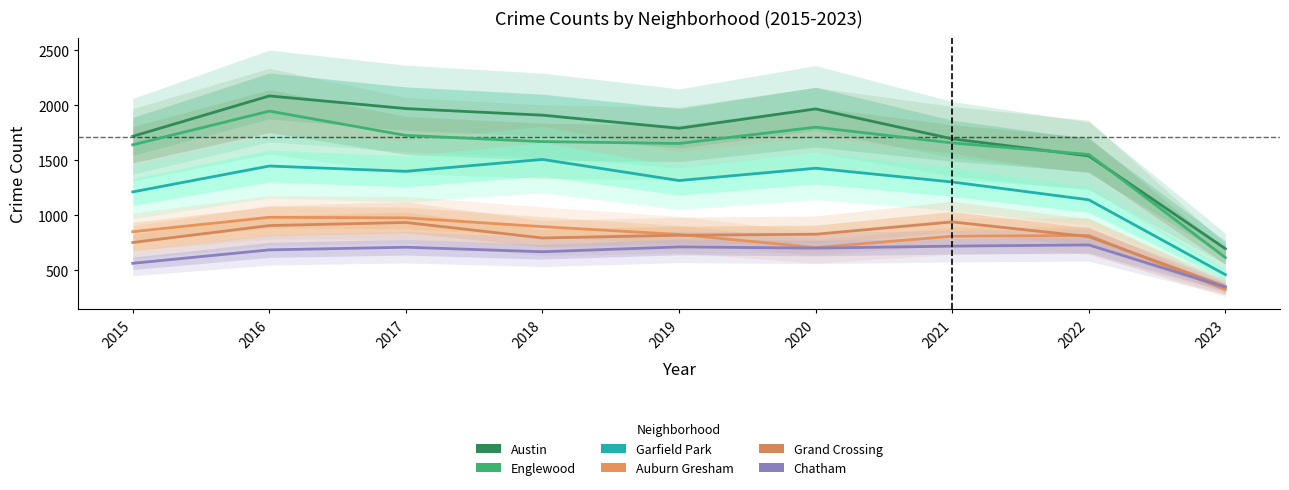

What is the spread (max minus min) of values at 2021?

975